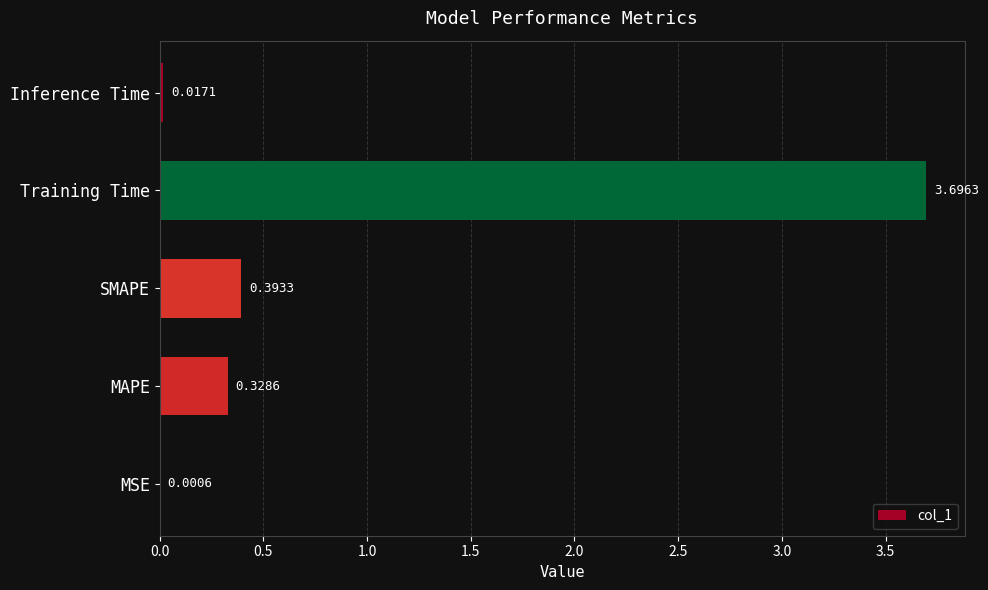

What is the sum of all values?

4.4